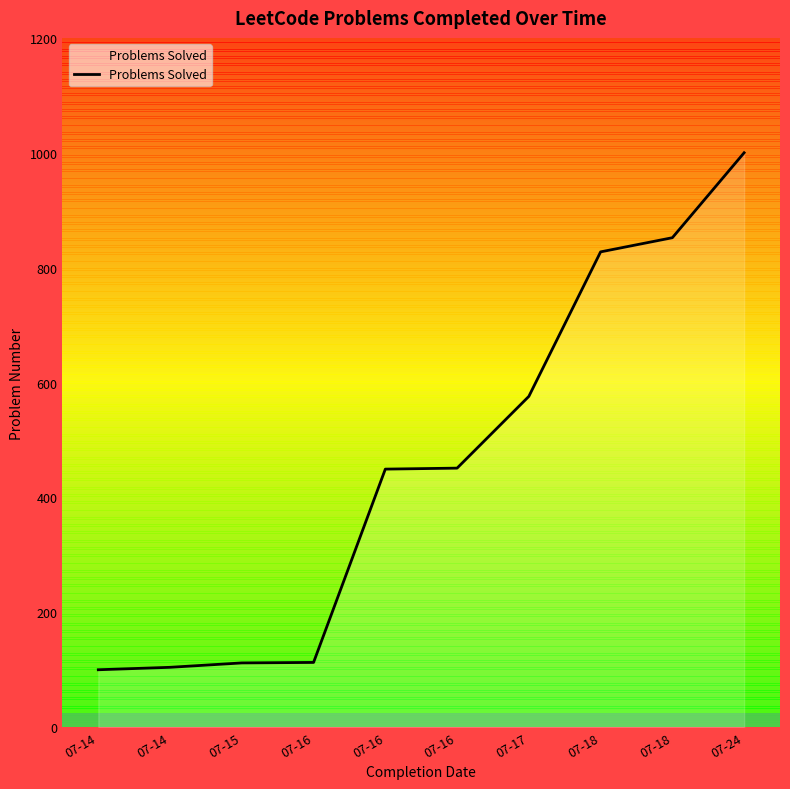

How many lines are shown in the chart?

1